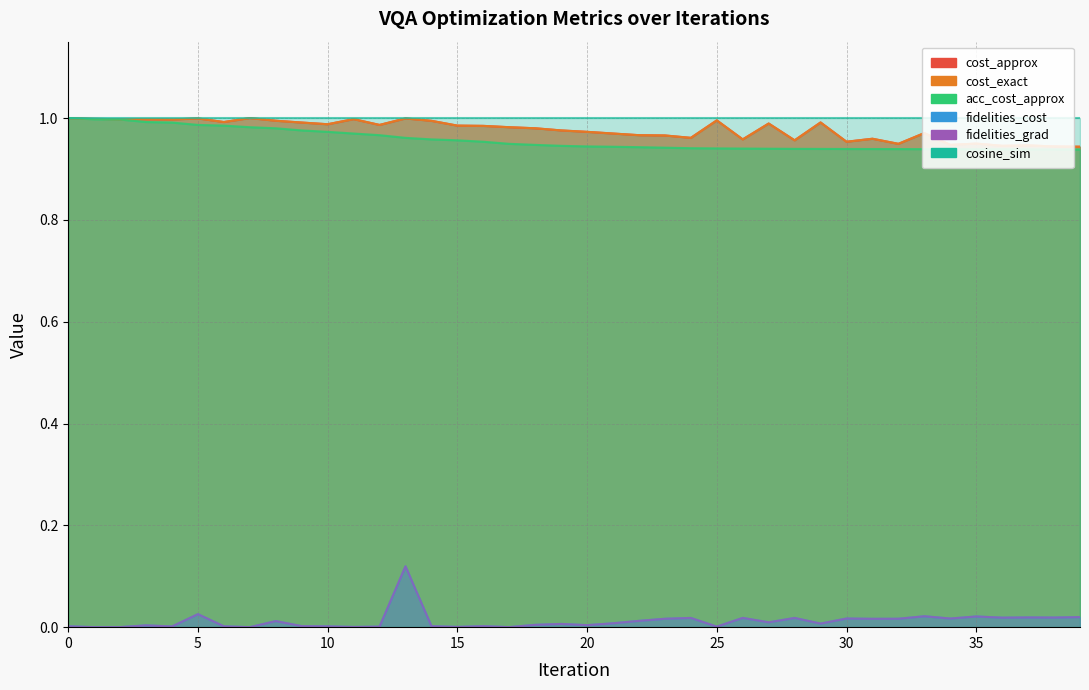

Which series has the largest range (max minus min)?

fidelities_cost